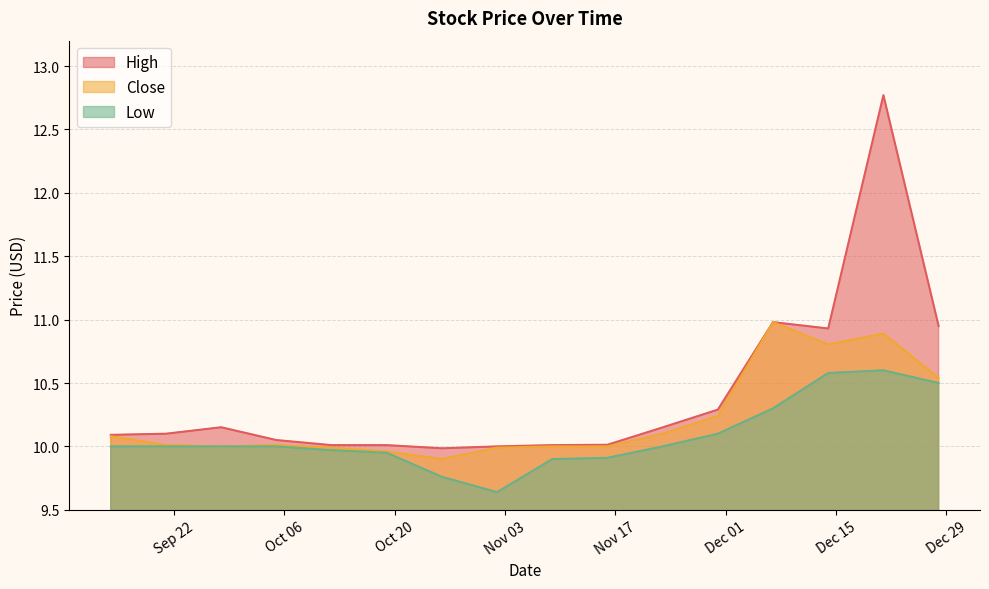

How many lines are shown in the chart?

3